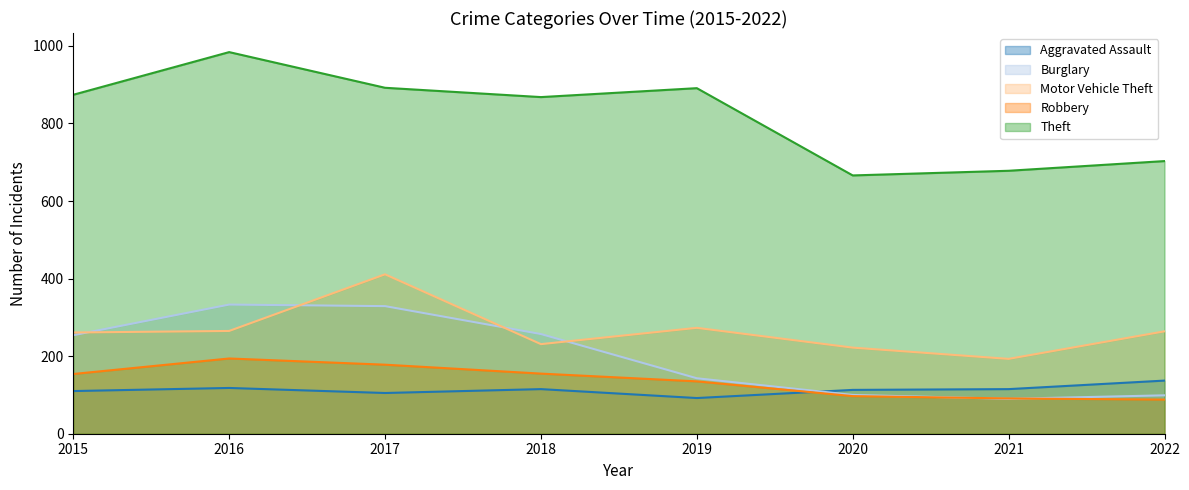

At which category is the sum across all series the highest?

2017